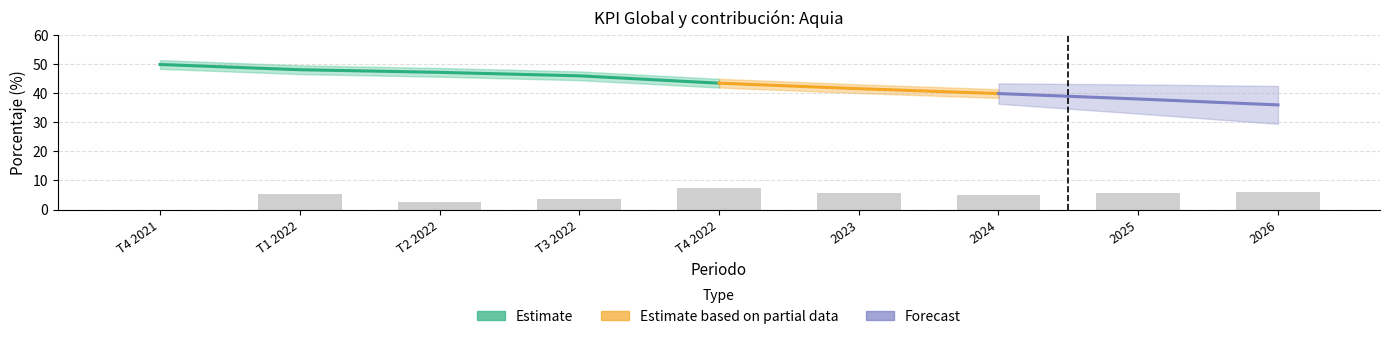

What is the value of the 3rd bar from the left?

2.7